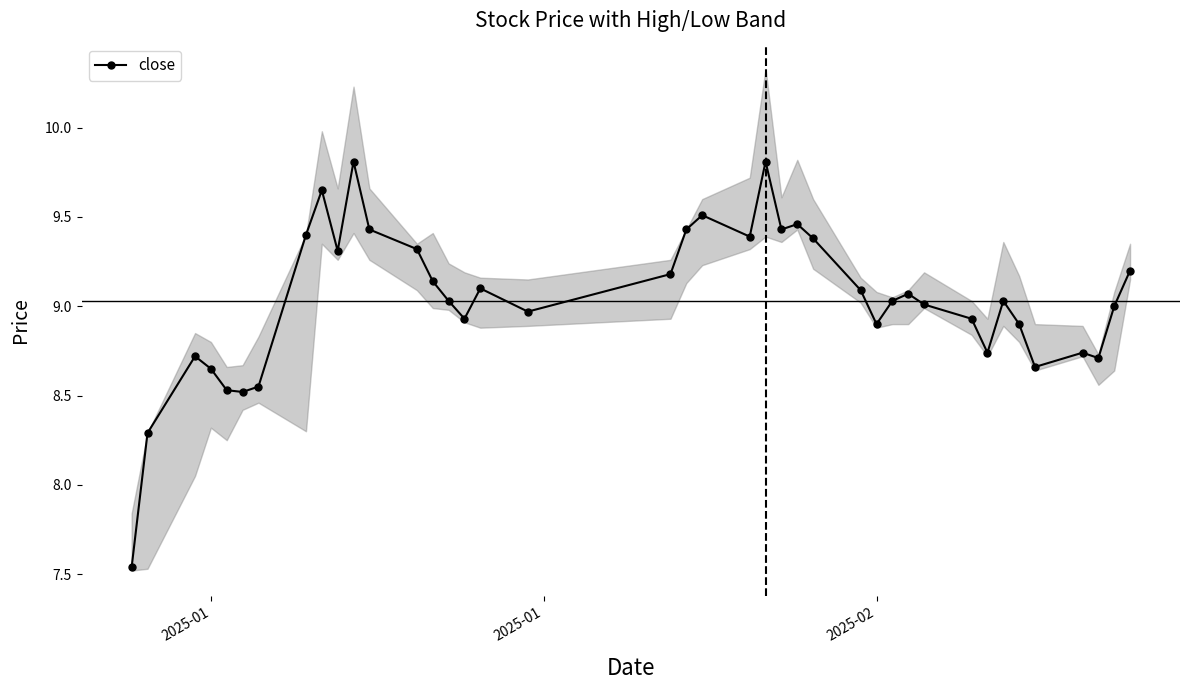

What is the average value?

9.0